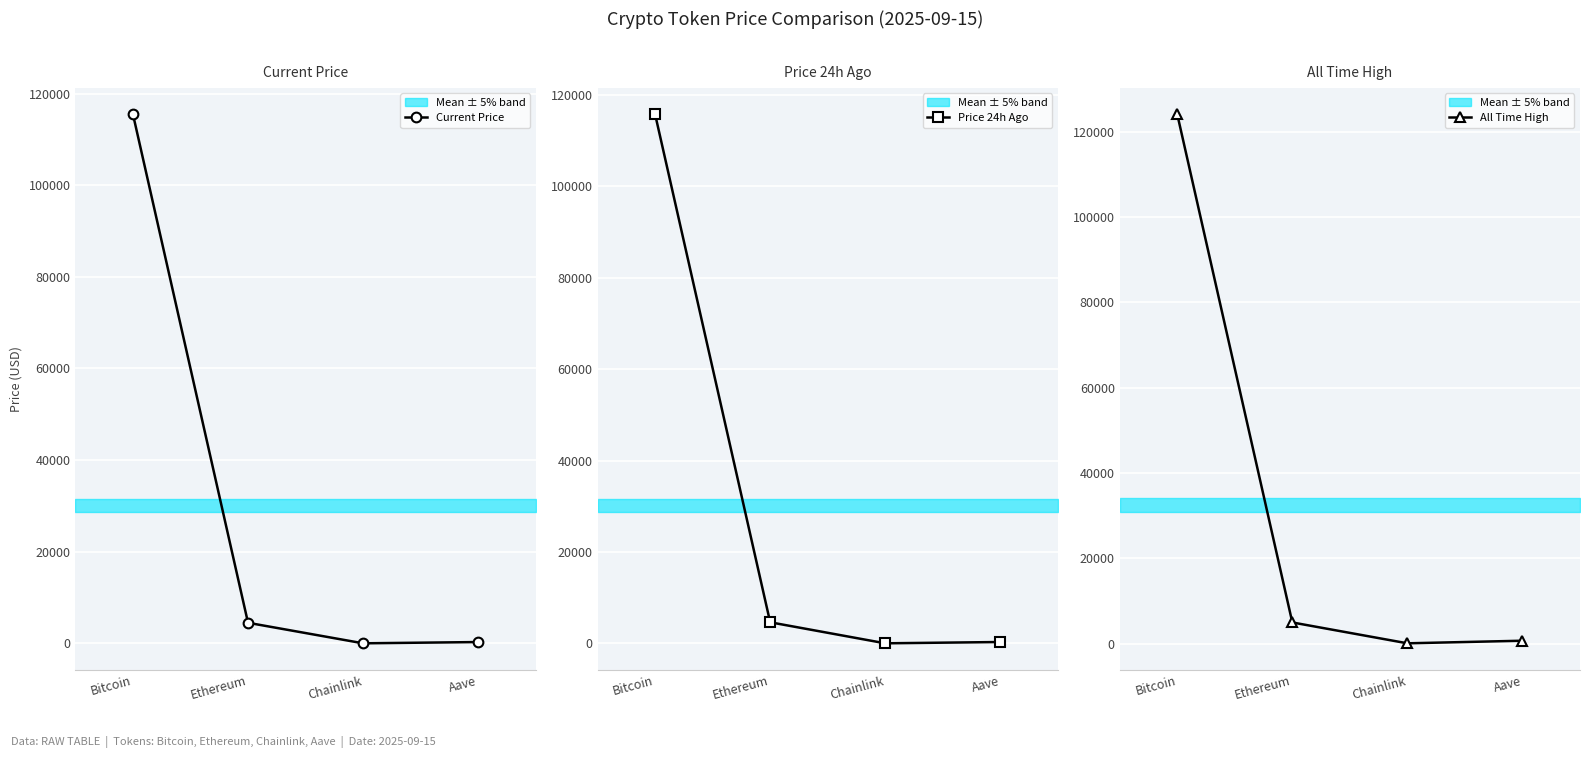

Reading right to left, list all the values displayed in this chart.

Current Price: 298.8	23.4	4503.4	115473.0
Price 24h Ago: 309.2	24.2	4623.8	115742.0
All Time High: 661.7	52.7	4946.1	124128.0